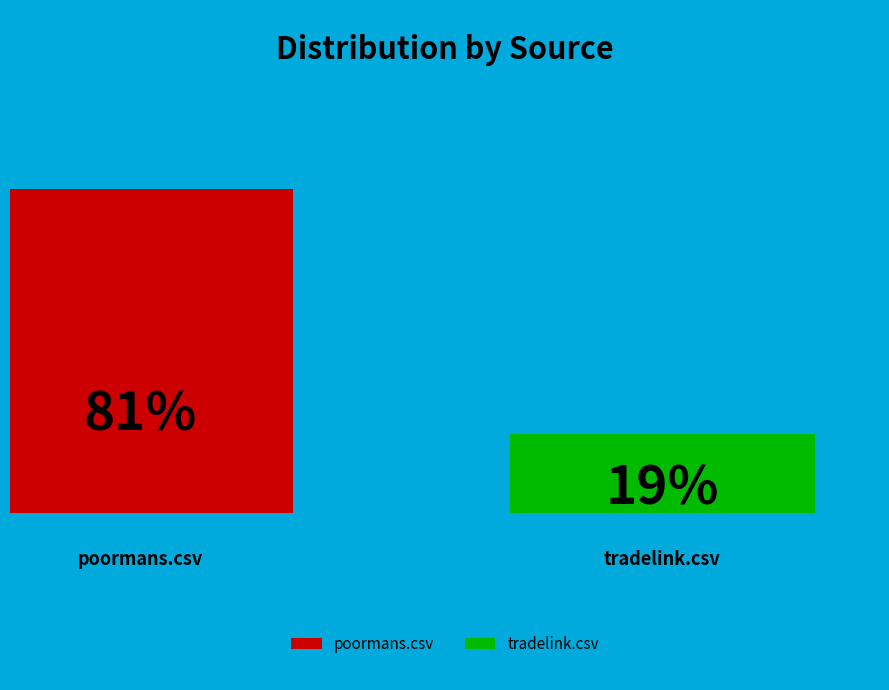

To the nearest percent, what portion does tradelink.csv represent?

19%